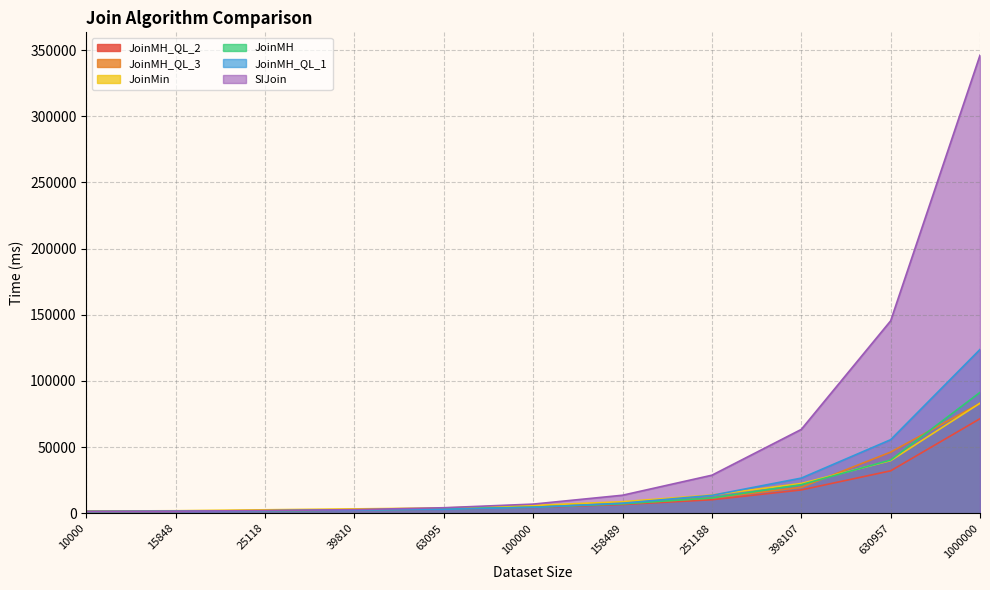

Between which two adjacent categories do JoinMH_QL_3 and JoinMin first intersect?

398107 and 630957